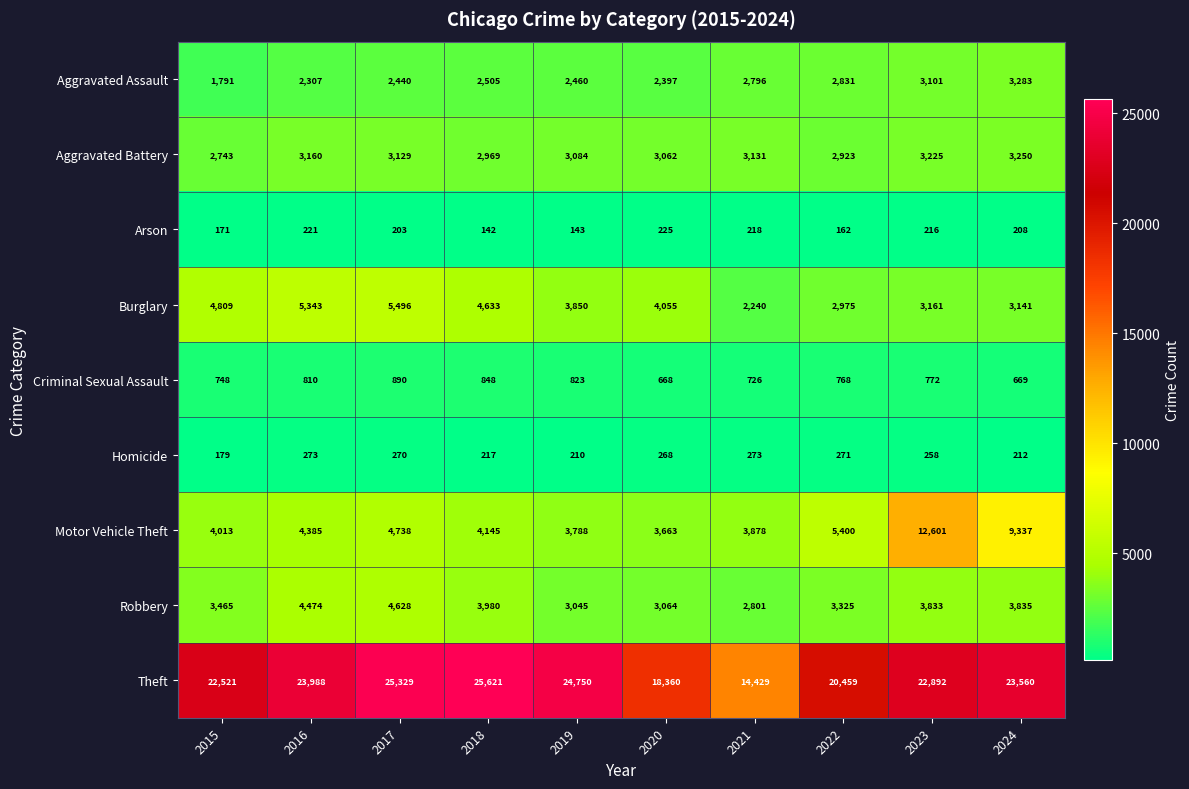

Is it true that Robbery equals 3833 at 2023?

True